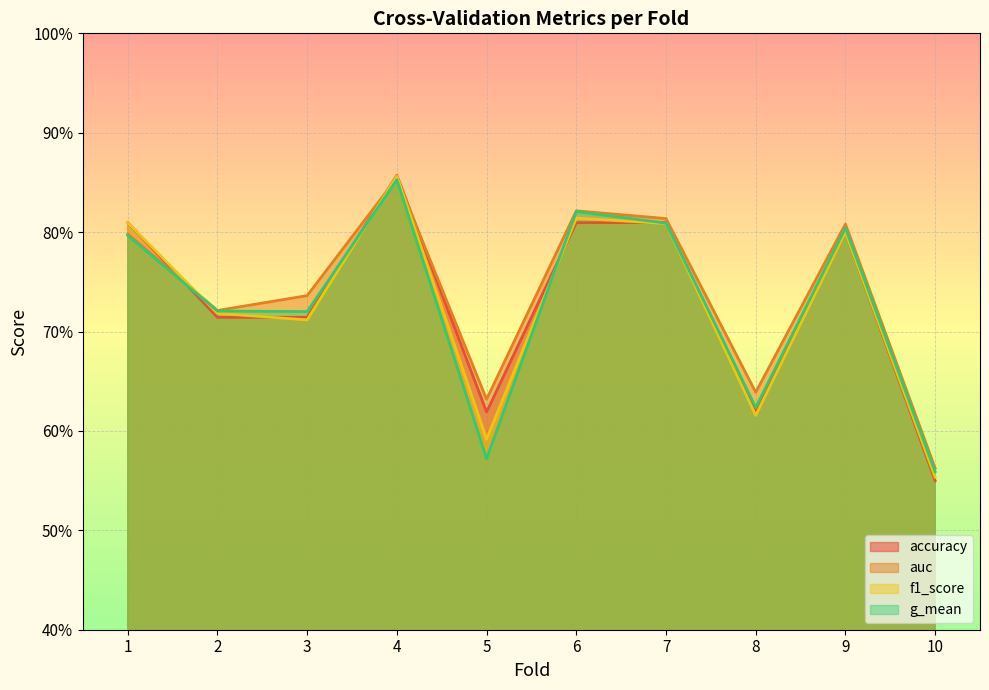

Rank the series at 2 from lowest to highest value.

accuracy, f1_score, g_mean, auc